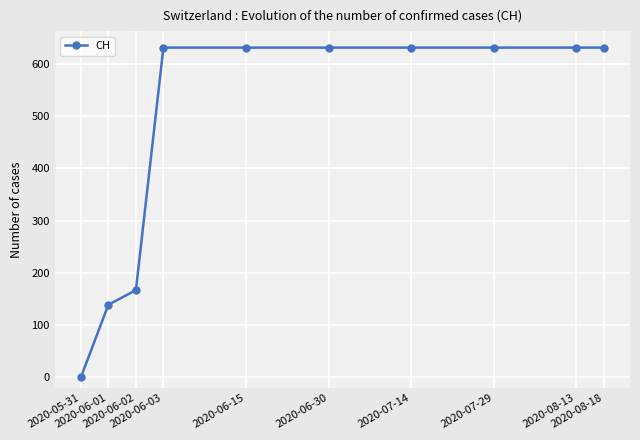

What value does the data have at 2020-06-30?

631